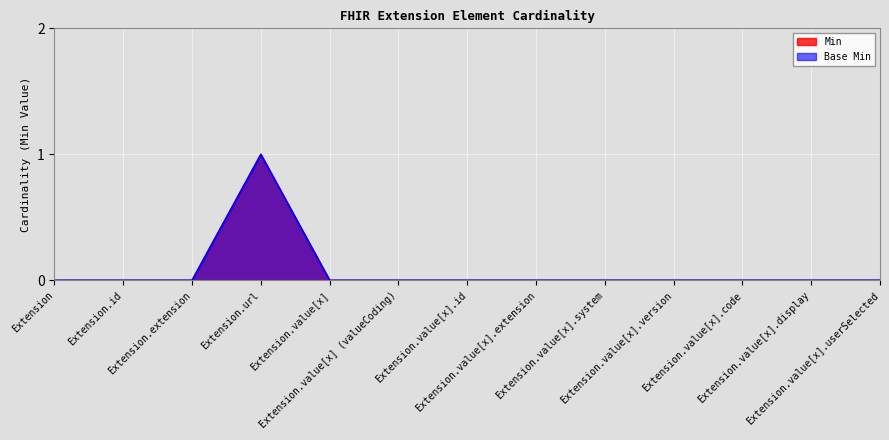

What is the maximum value for Base Min?

1